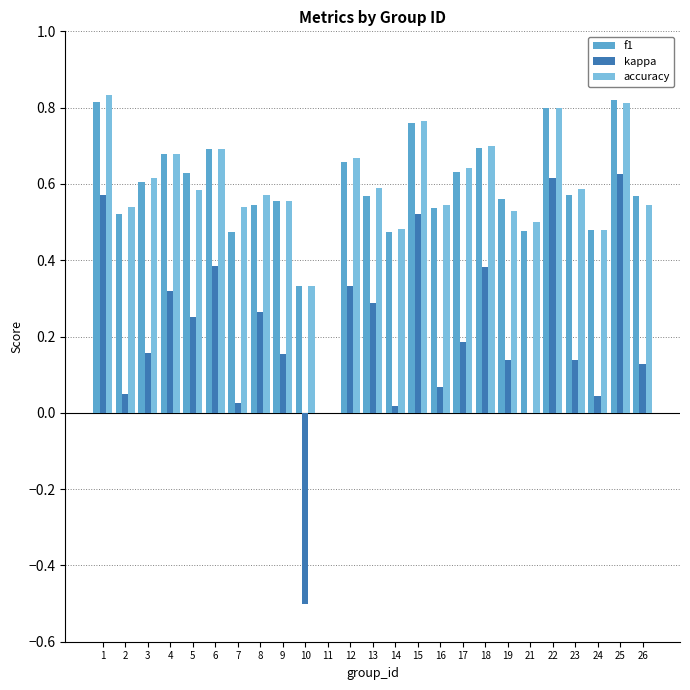

How many values in accuracy are above zero?

24